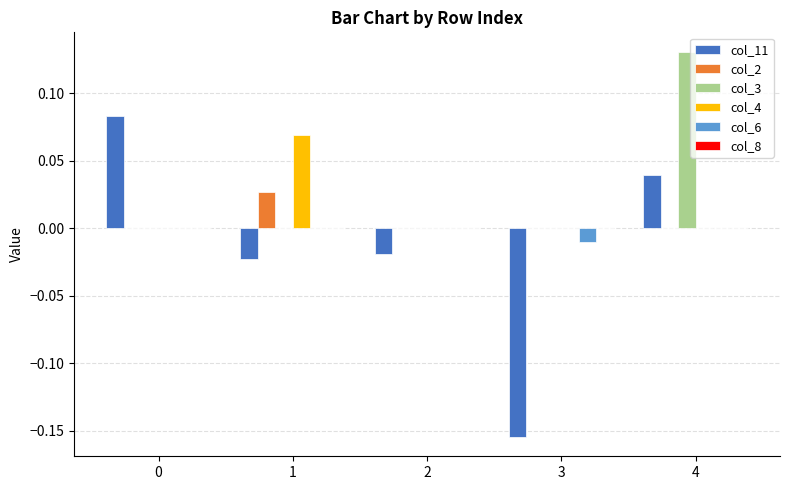

At which category is the sum across all series the highest?

4